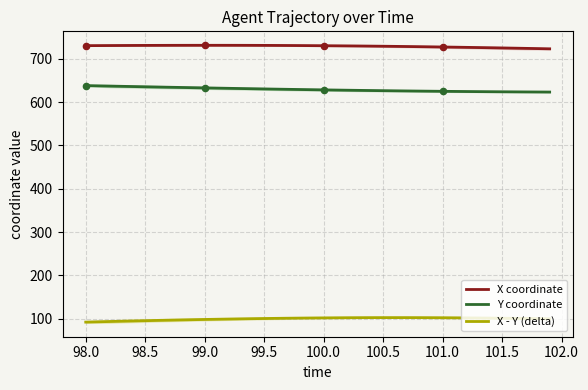

Which series has the largest Y range (max minus min)?

Y coordinate